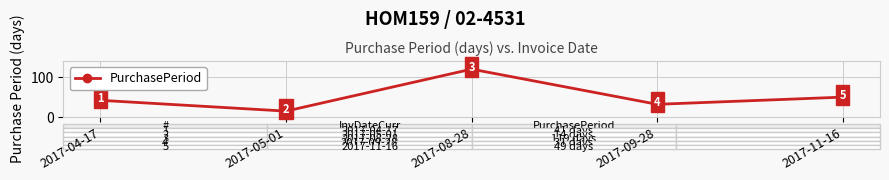

At which label is the value closest to 66?

2017-11-16